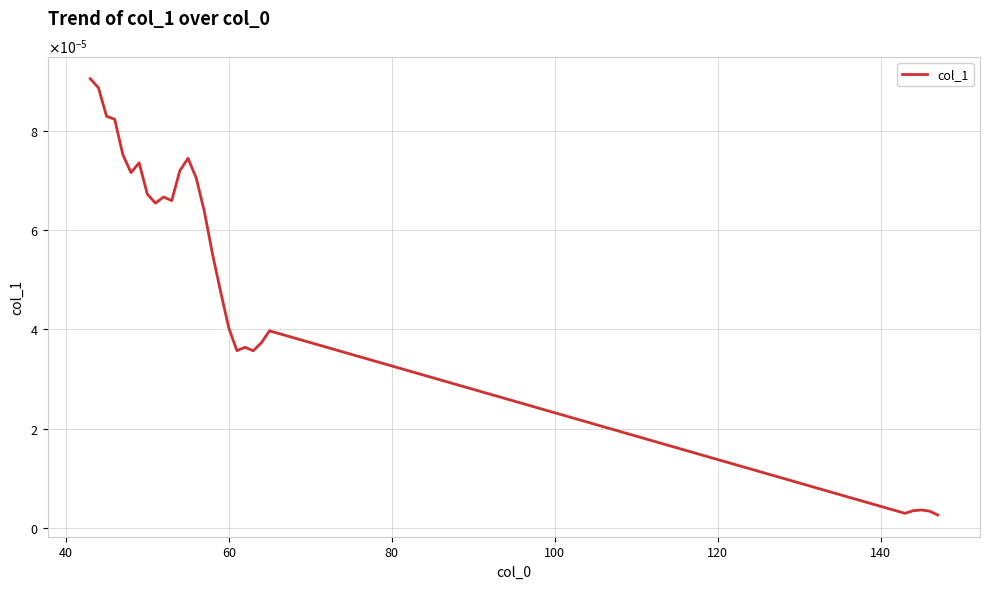

Does the chart have visible grid lines?

Yes